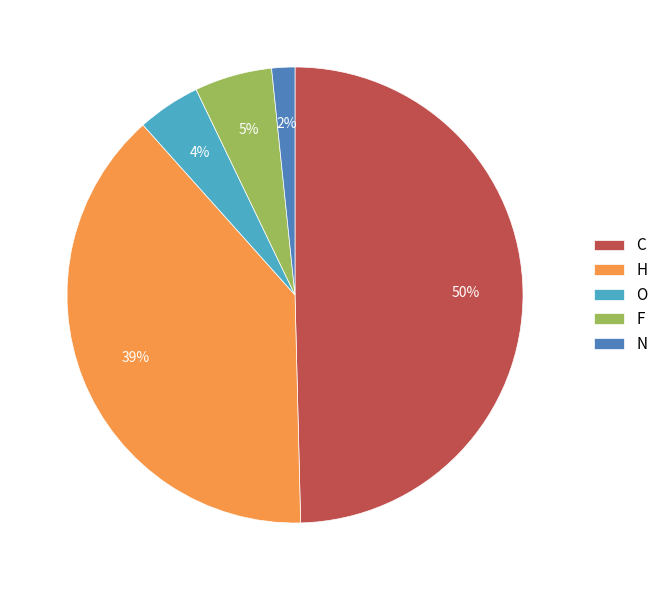

To the nearest percent, what is the average slice percentage?

20%